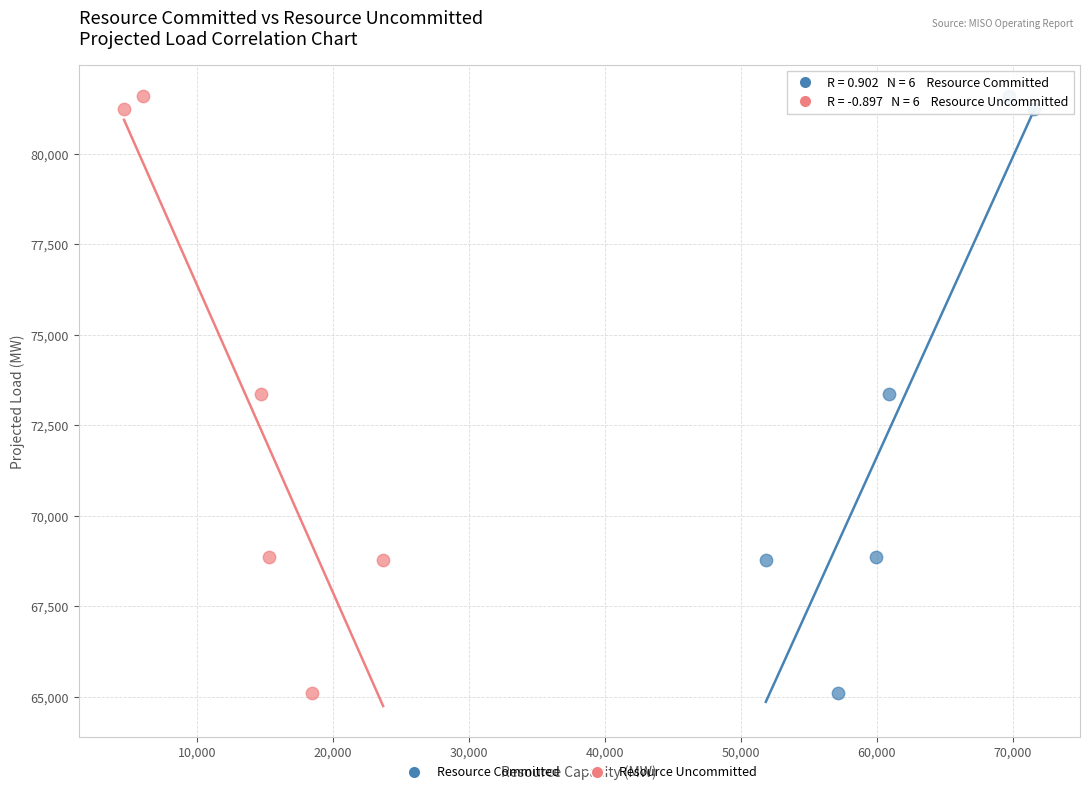

What are all the series names shown in the legend?

Resource Committed, Resource Uncommitted